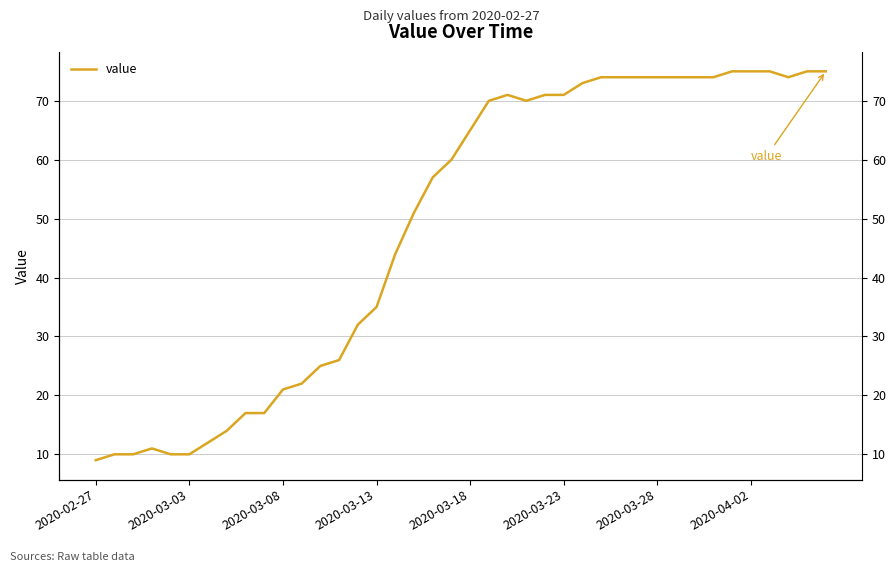

What is the smallest value displayed?

9